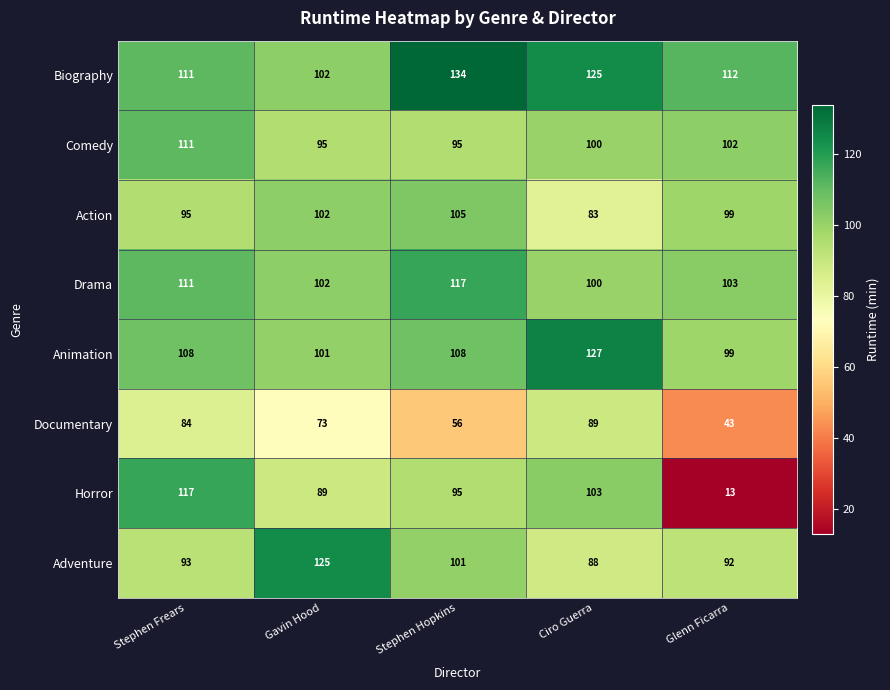

Is it true that Action equals 22 at Stephen Frears?

False